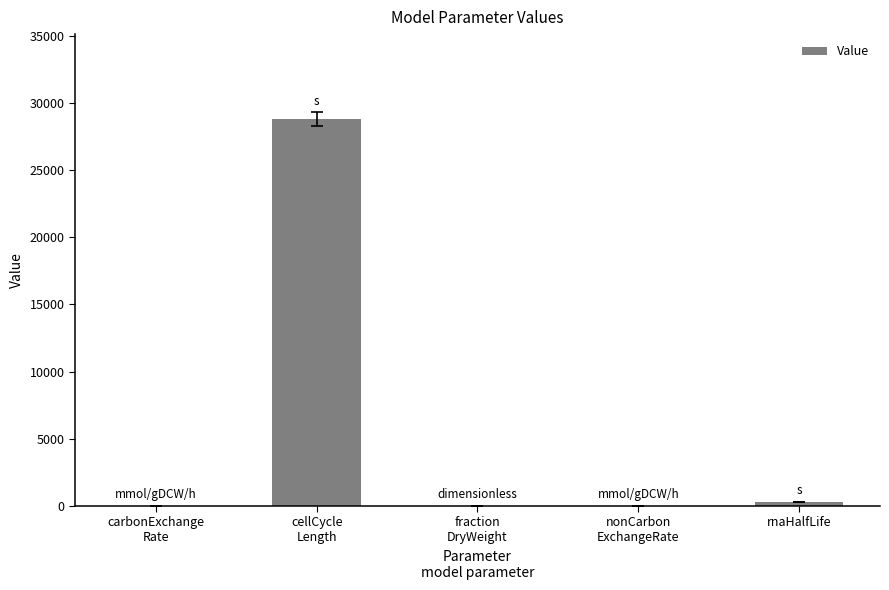

What is the sum of all values?

29132.3